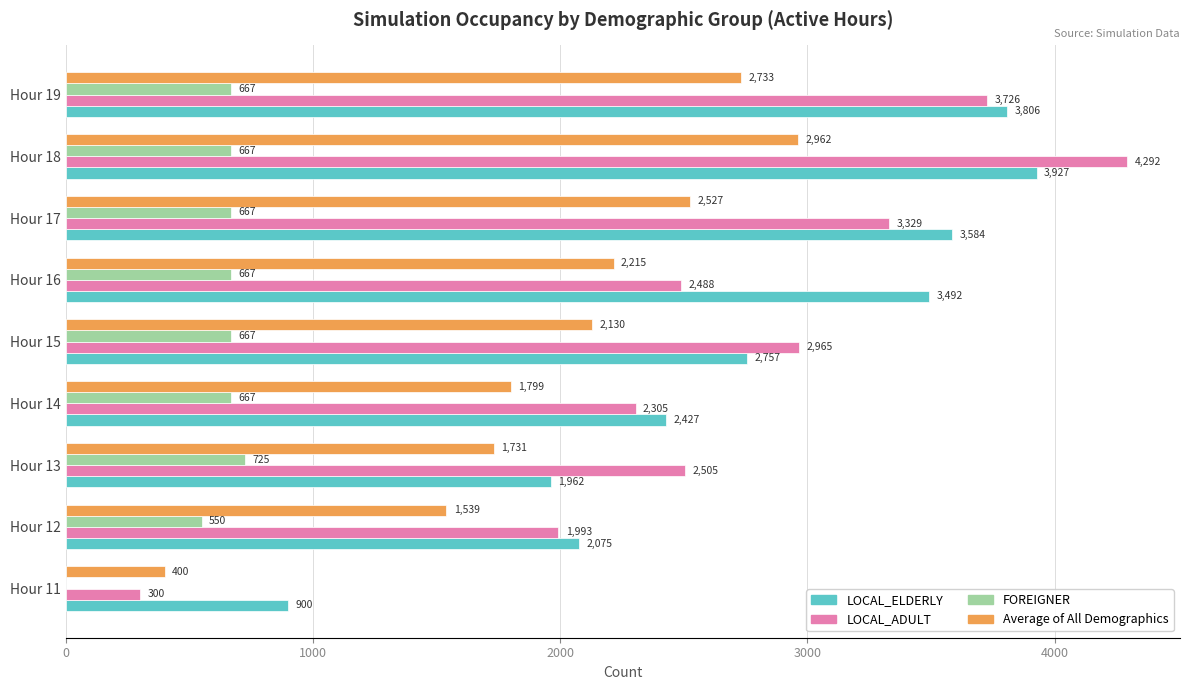

At which label is FOREIGNER closest to 362?

Hour 12